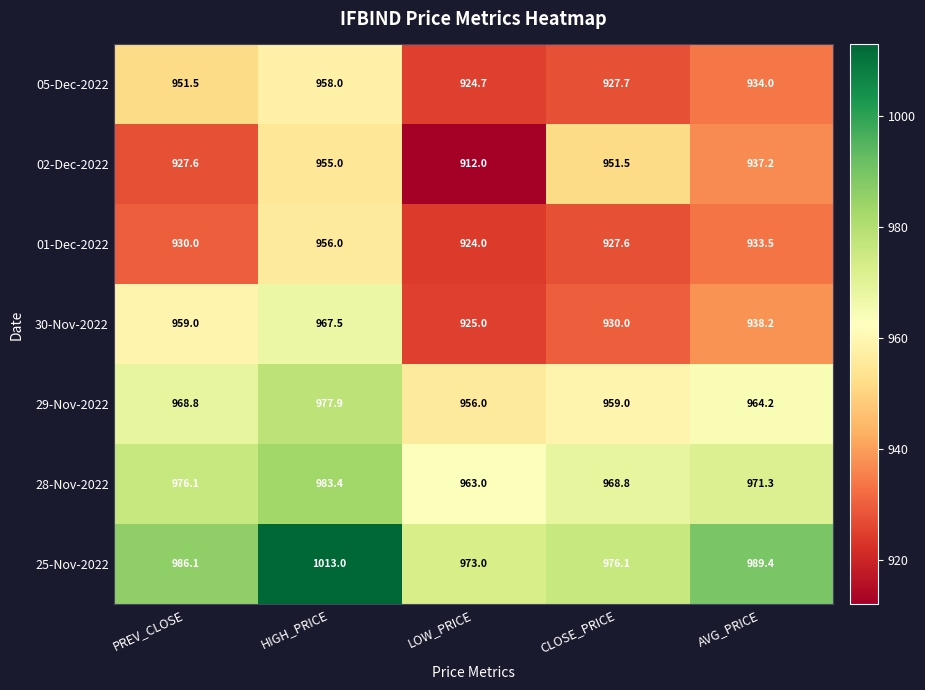

What is the spread (max minus min) of values at LOW_PRICE?

61.0